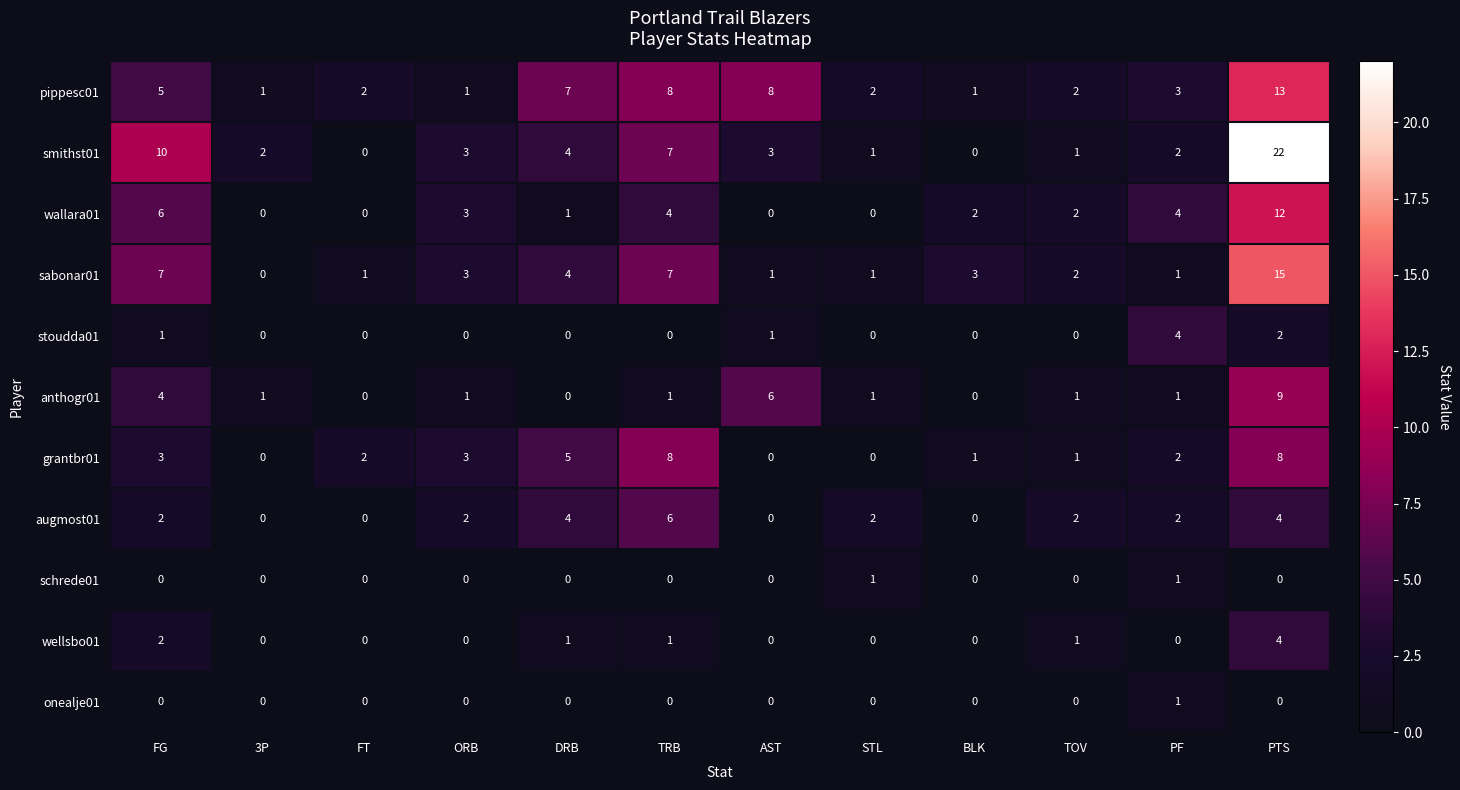

Which category has the highest value in the augmost01 series?

TRB